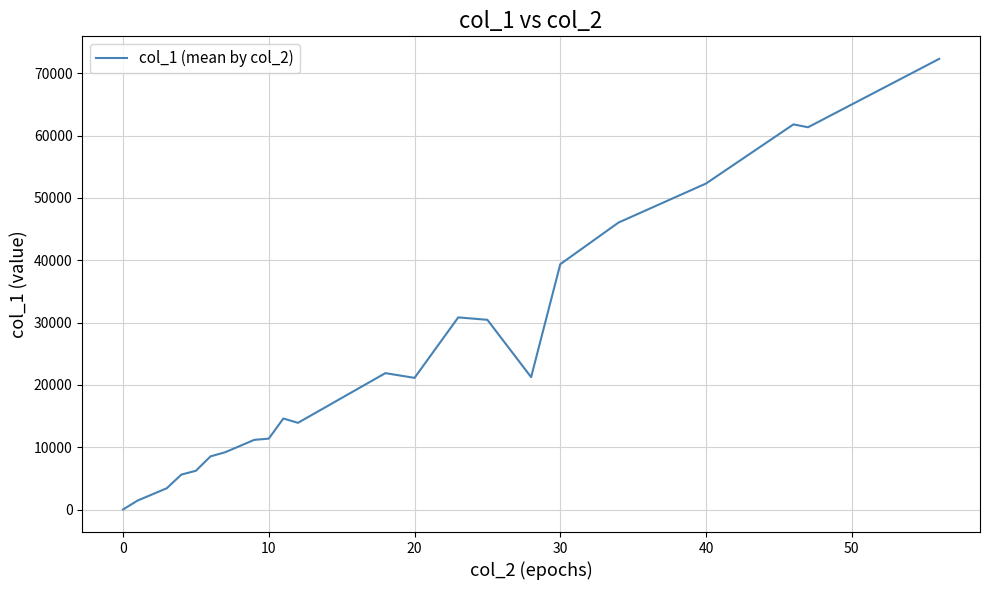

How many values are above zero?

21